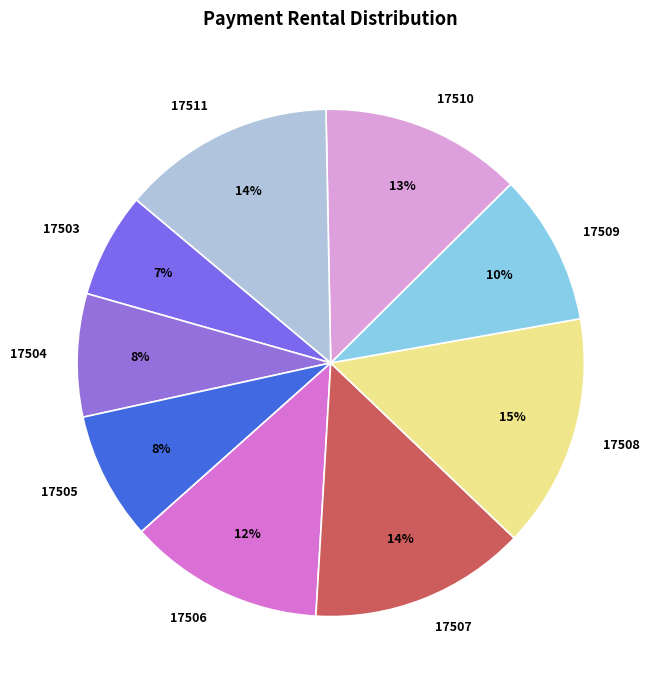

Does 17503 account for over 50% of the chart?

No